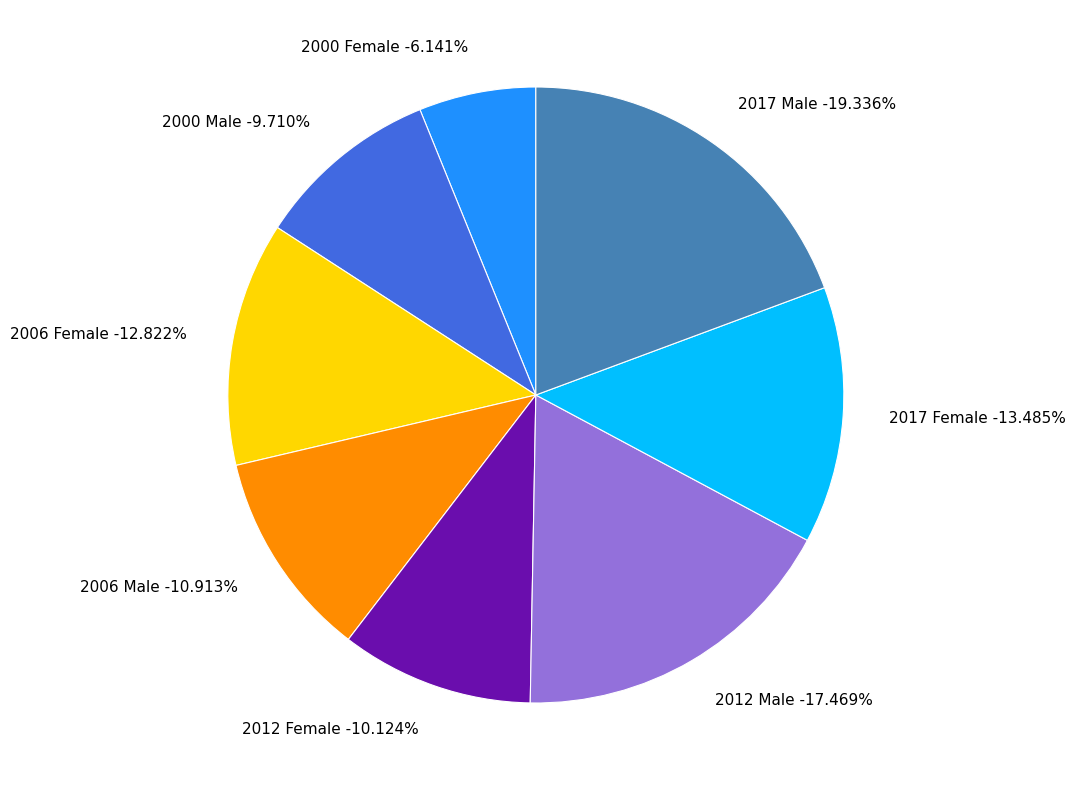

Which slice is the smallest?

2000 Female